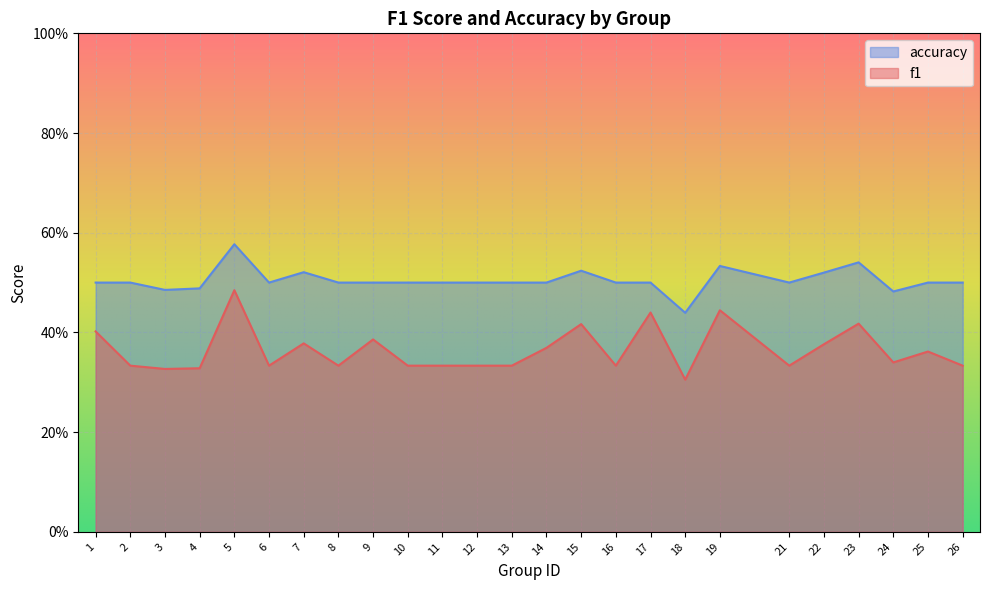

What is the sum of all accuracy values?

12.6